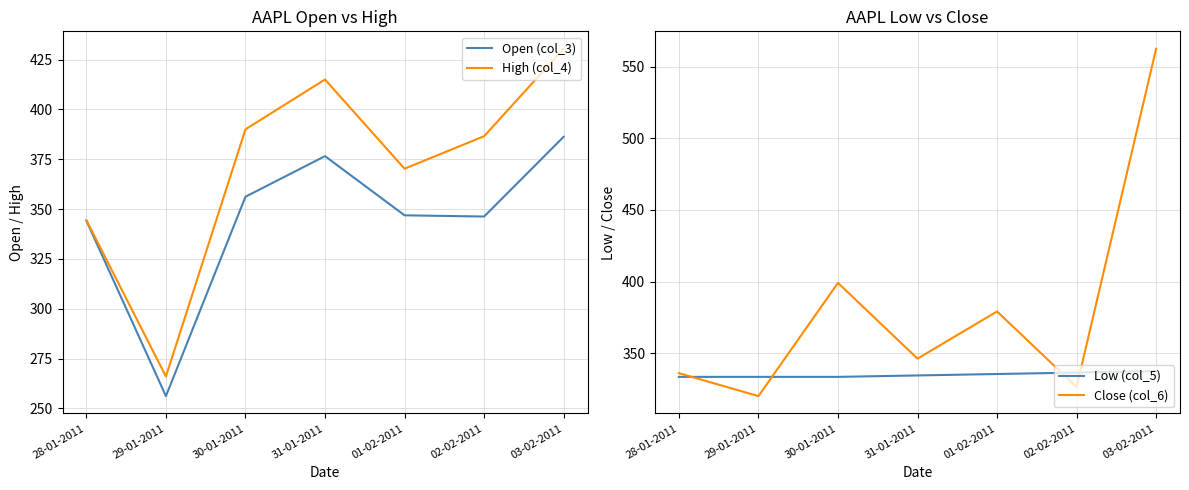

What is the approximate value of High (col_4) at 31-01-2011?

415.0